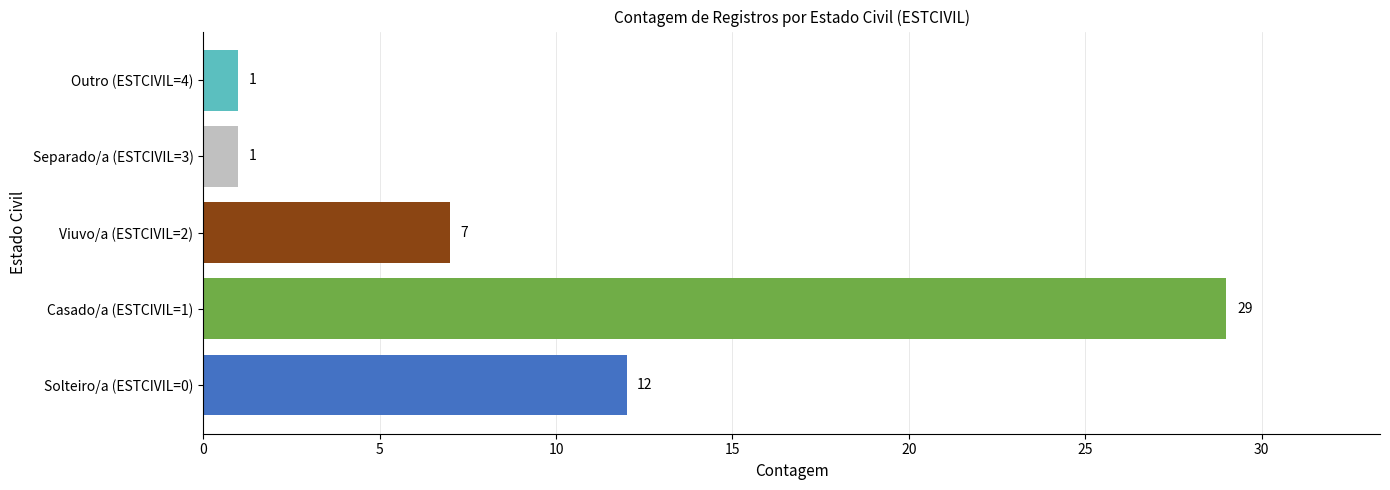

How many categories are shown in the chart?

5